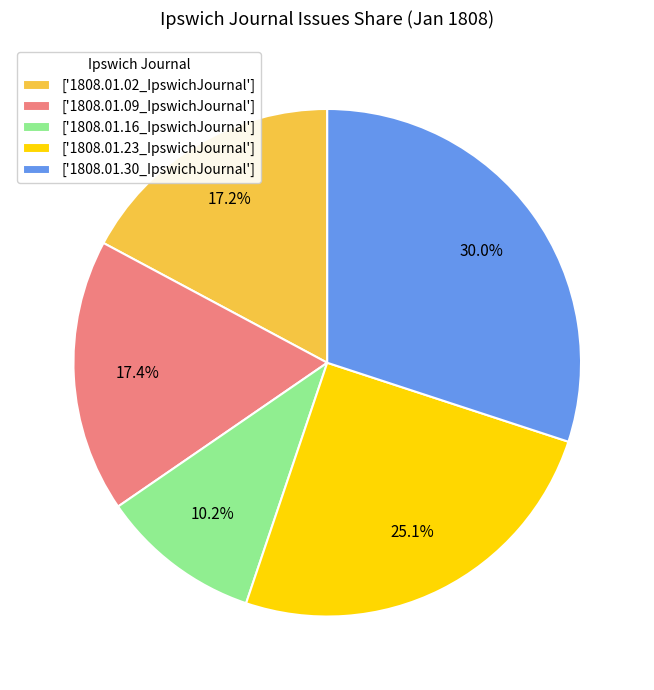

What portion of the pie excludes ['1808.01.16_IpswichJournal']?

89.8%